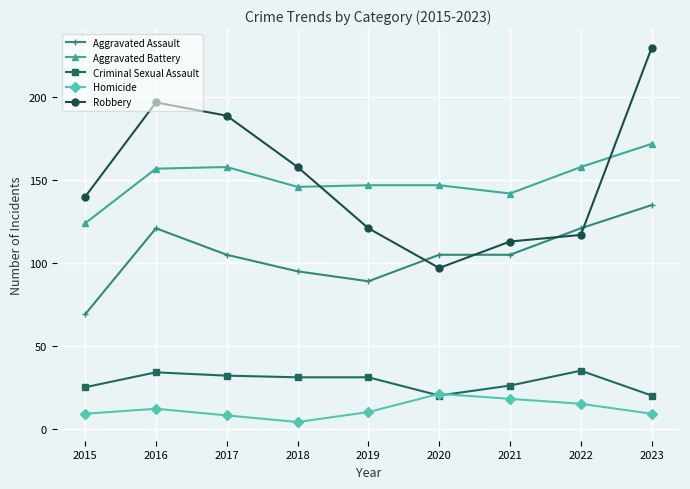

In Robbery, how many points are lower than both neighbors (excluding endpoints)?

1